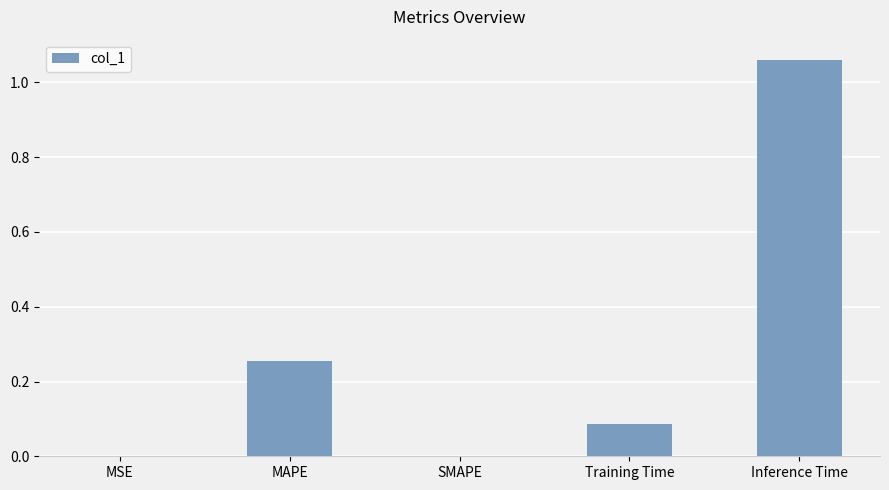

At which category does the chart reach its peak across all series?

Inference Time